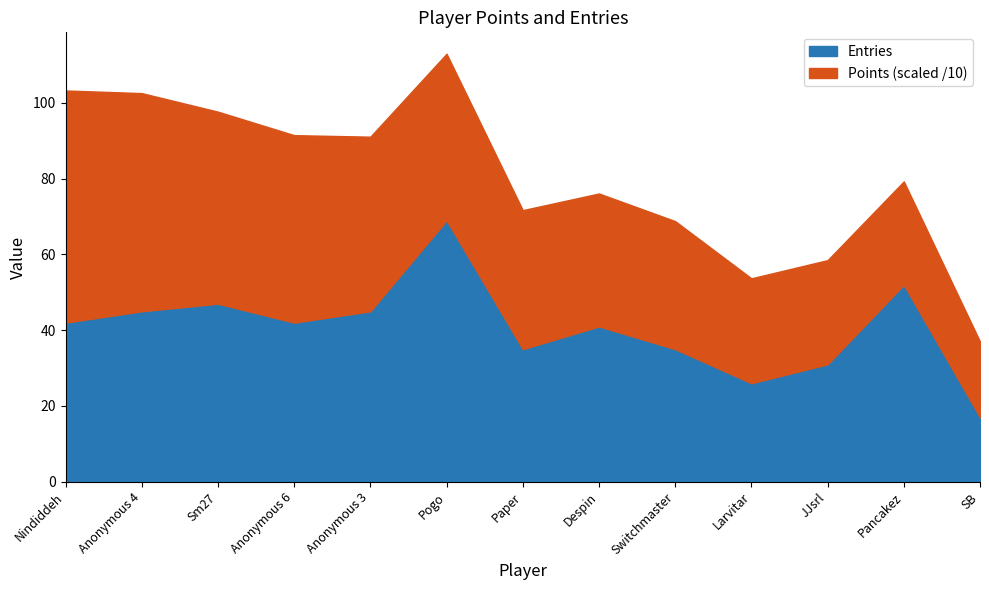

Which category has the highest value in the Points series?

Nindiddeh